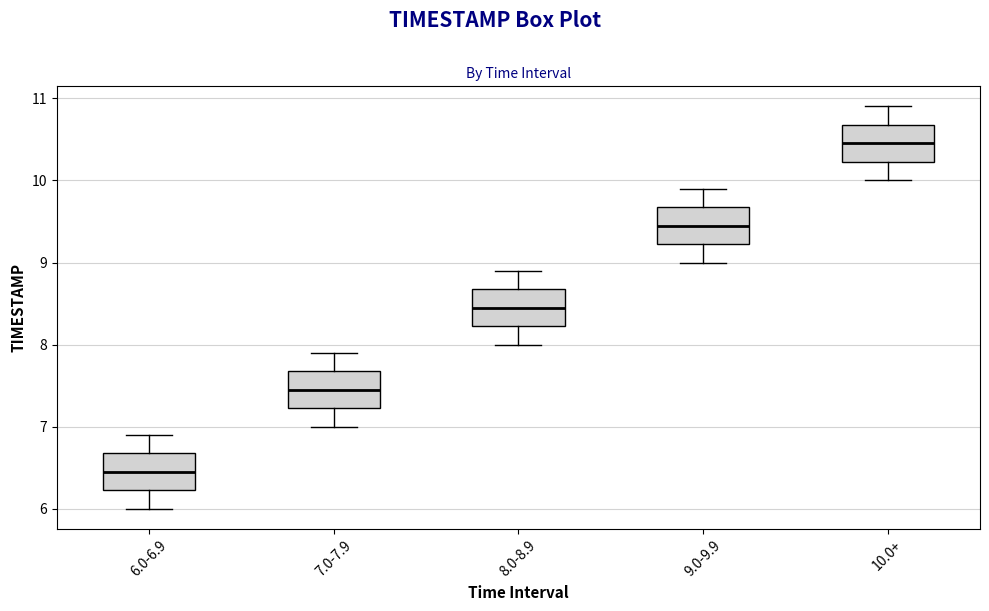

Which box's median line is the highest?

10.0+